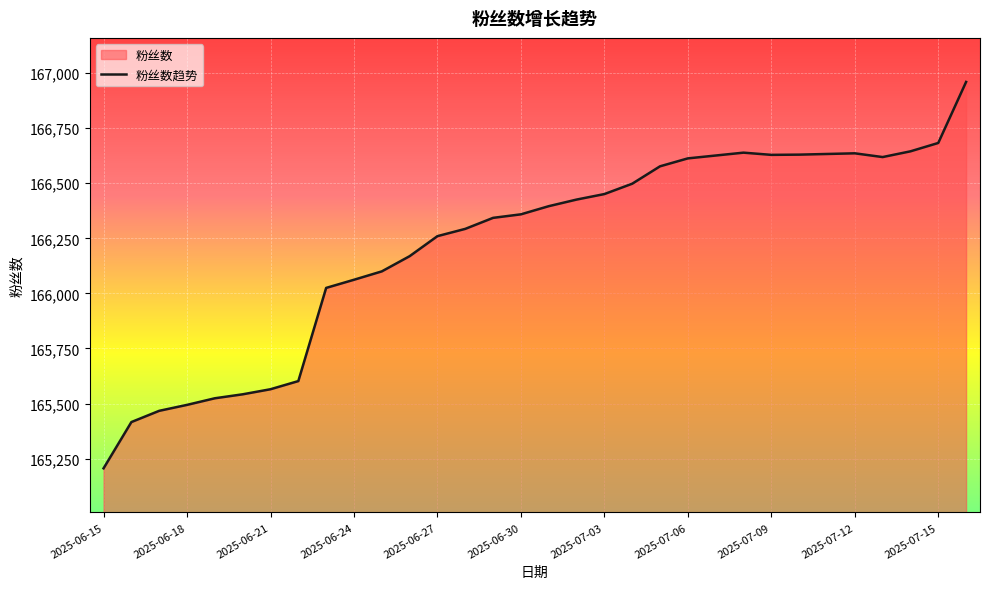

What is the label of the 30th point from the left?

2025-07-14